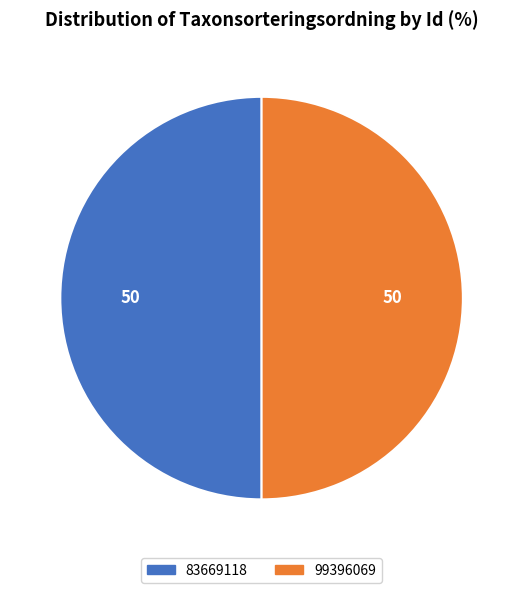

How many segments does this pie chart have?

2